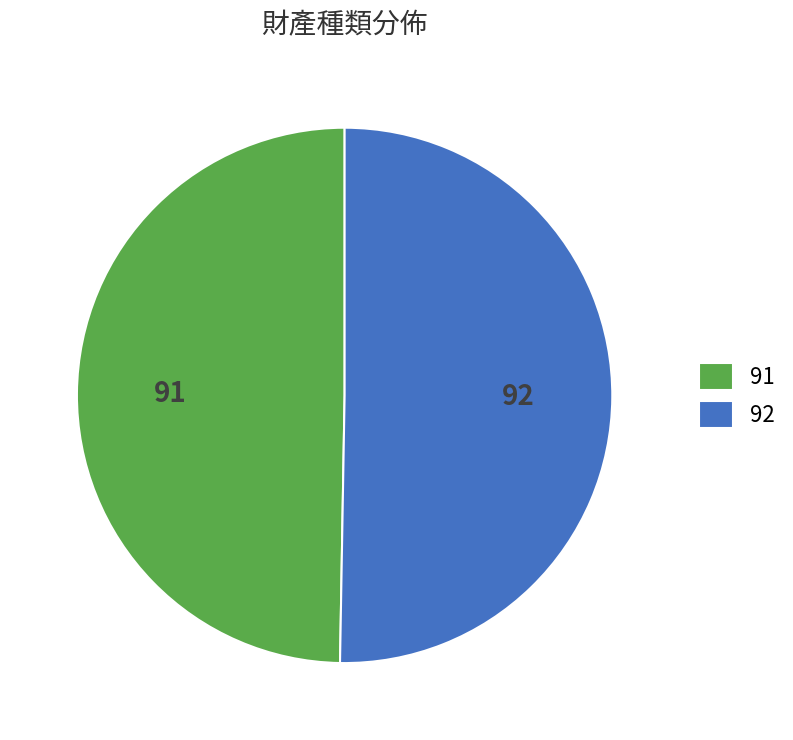

Which has a higher value, 92 or 91?

92